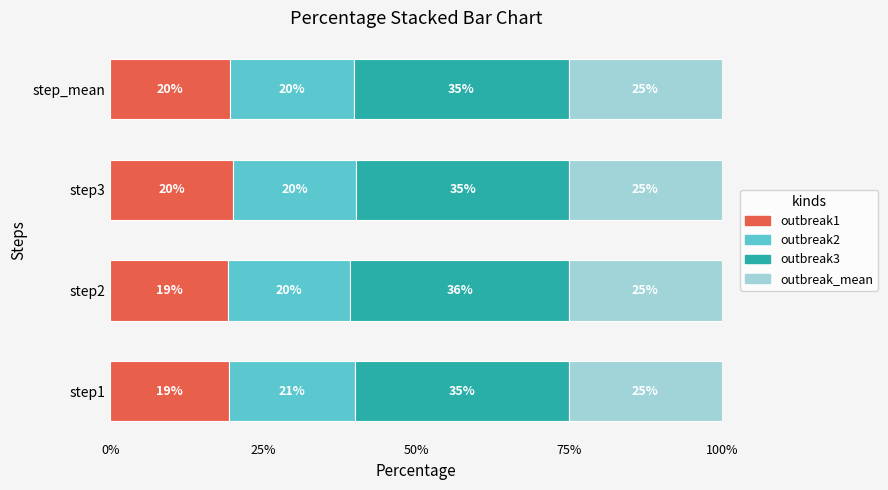

What is the total value across all series at step1?

100.0